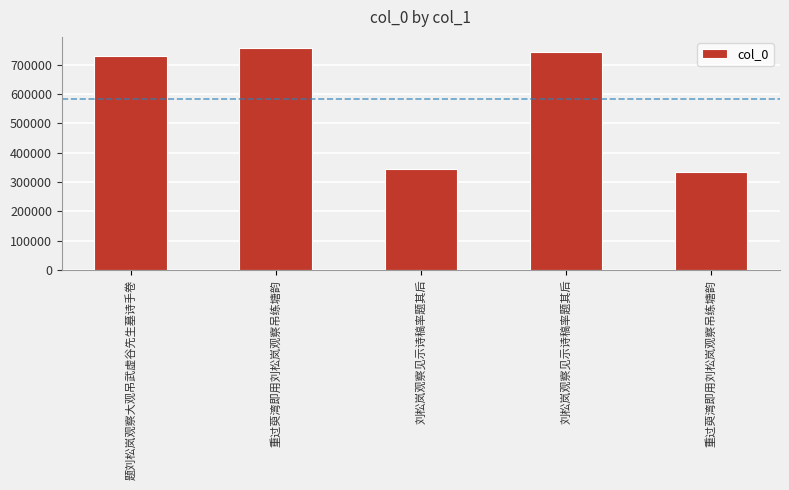

How many distinct data groups are displayed?

1